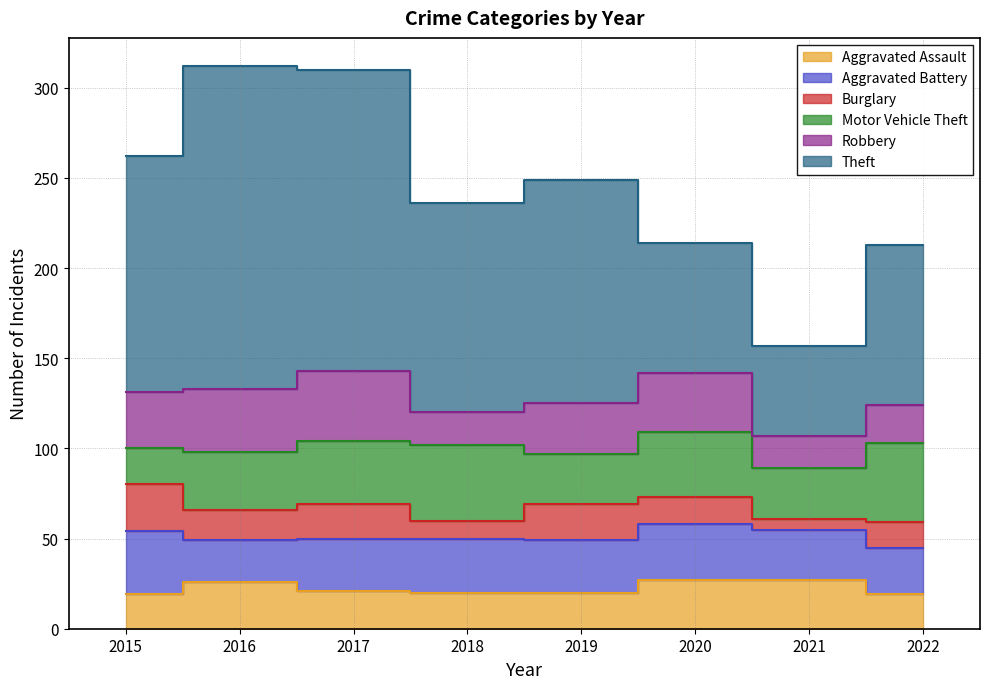

How many data points in Motor Vehicle Theft are above 35?

3